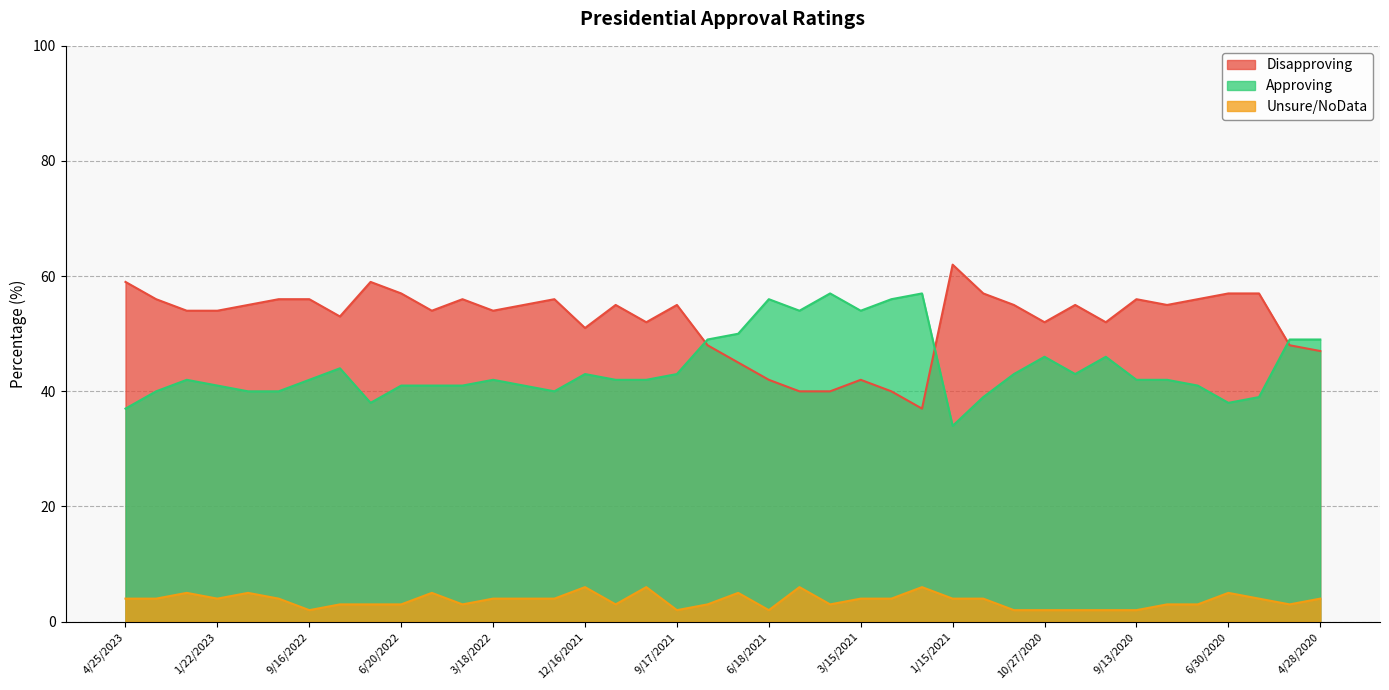

Is the value of Approving at 7/21/2021 greater than the value of Disapproving at 3/23/2023?

No